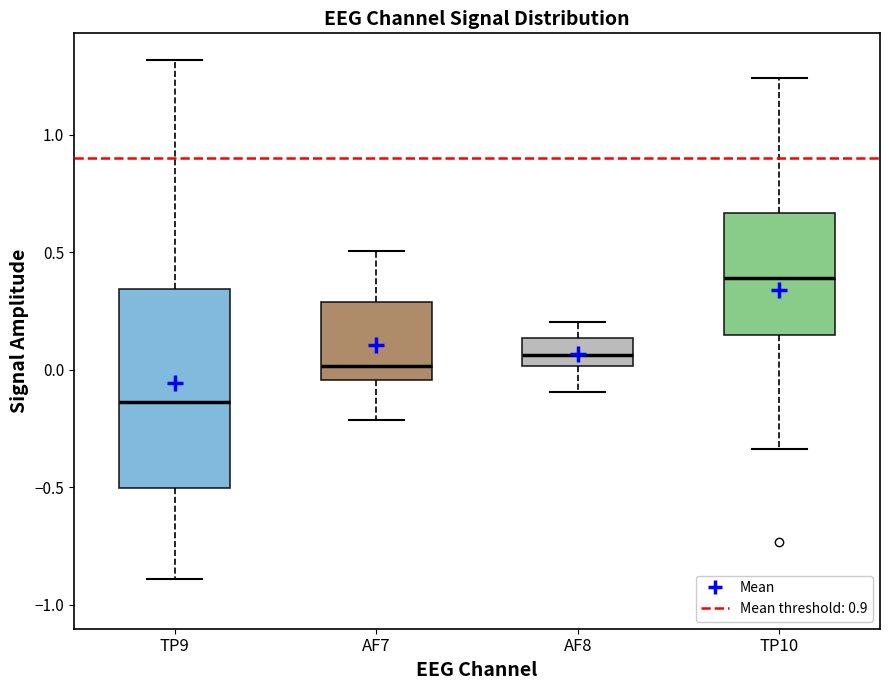

Reading left to right, transcribe this box plot: for each box, give where its median line is, the range the box spans, and where its two whiskers end, as read against the y-axis. The values are not printed on the chart, so give them approximately, as read against the axis.

TP9: median -0.15, box -0.50 to 0.35, whiskers -0.90 to 1.30
AF7: median 0.00, box -0.05 to 0.30, whiskers -0.20 to 0.50
AF8: median 0.05, box 0.00 to 0.15, whiskers -0.10 to 0.20
TP10: median 0.40, box 0.15 to 0.65, whiskers -0.35 to 1.25